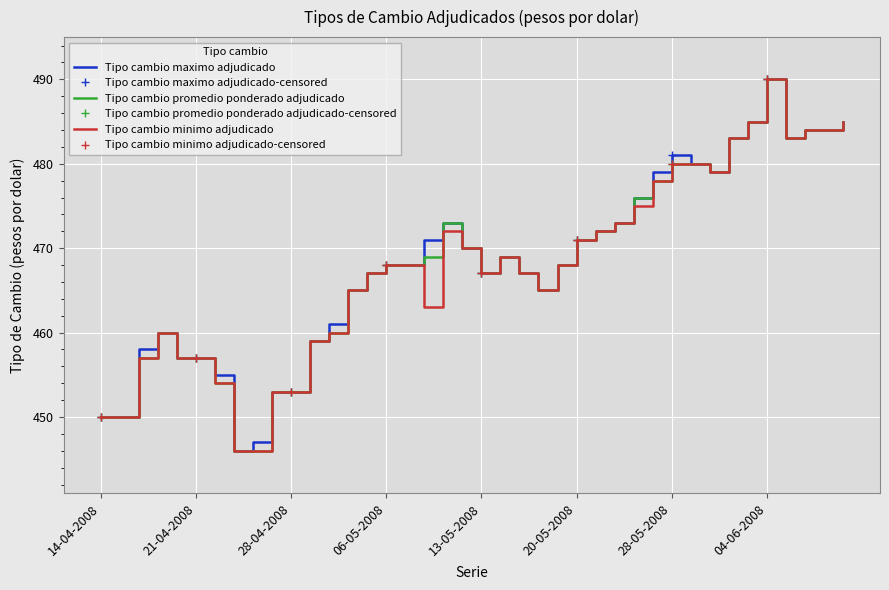

The Tipo cambio promedio ponderado adjudicado series shows 243 at 14-04-2008. True or false?

False